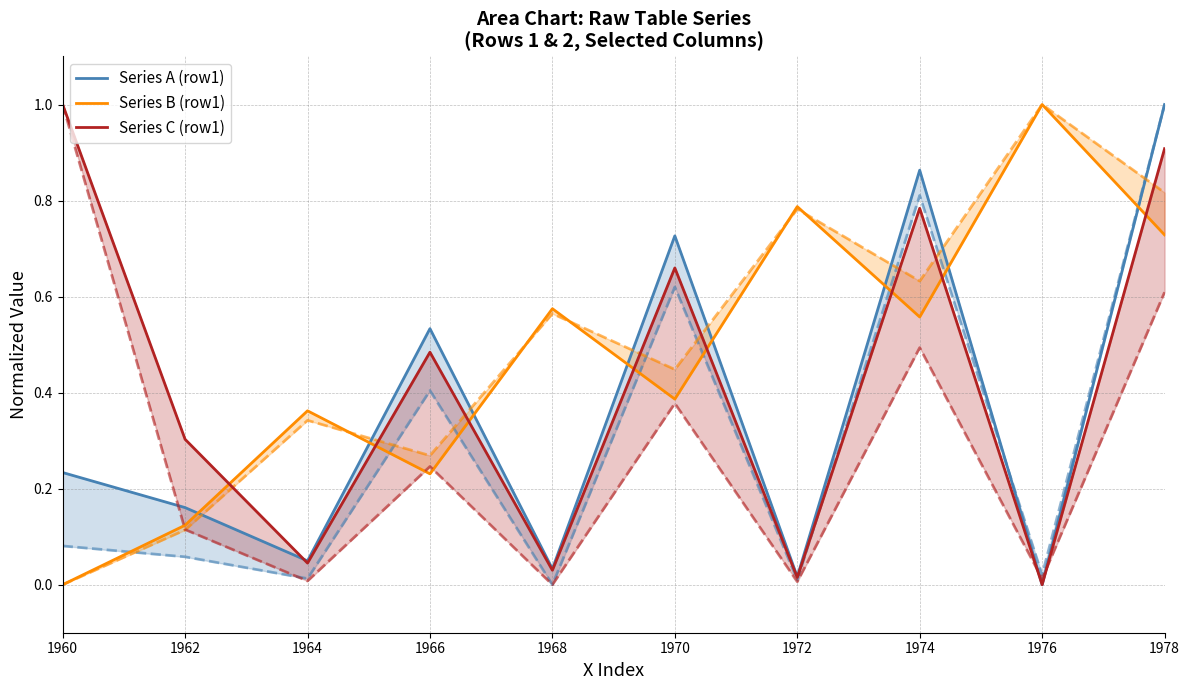

At how many categories does at least one series exceed 0?

10